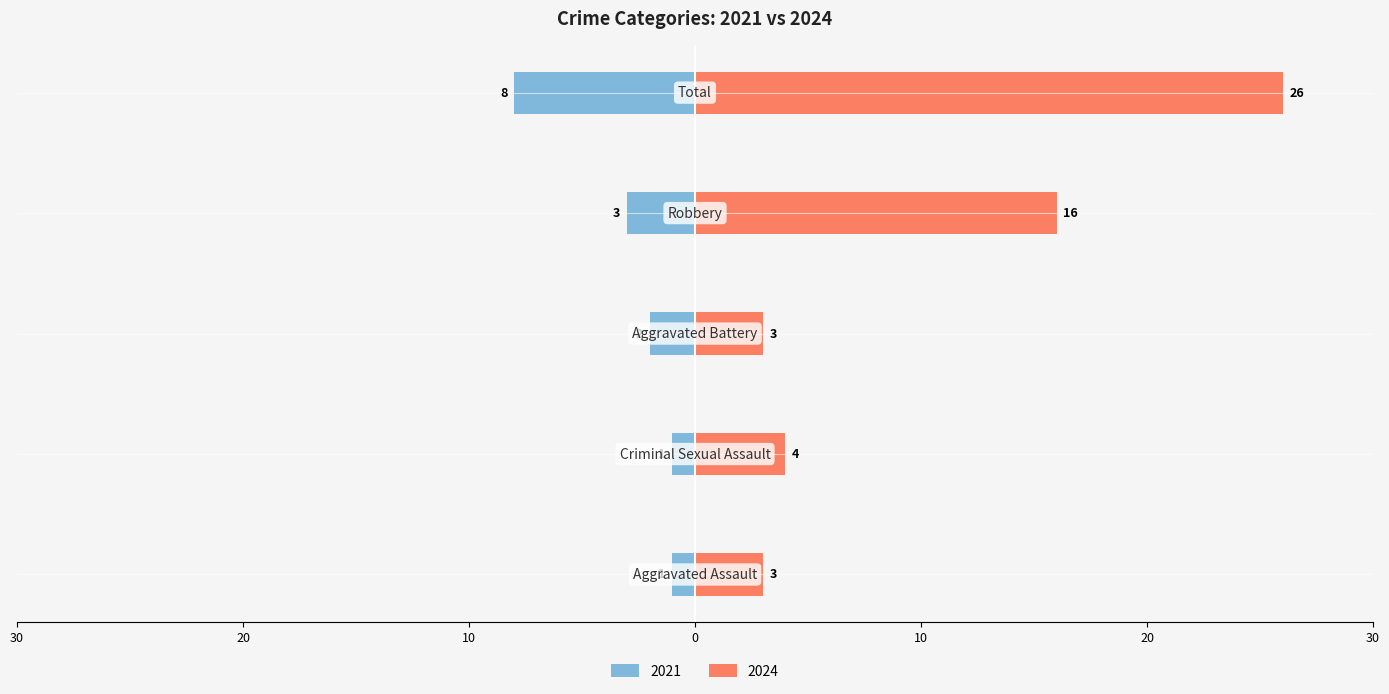

How many values in the Left (crimes) series exceed -2?

2